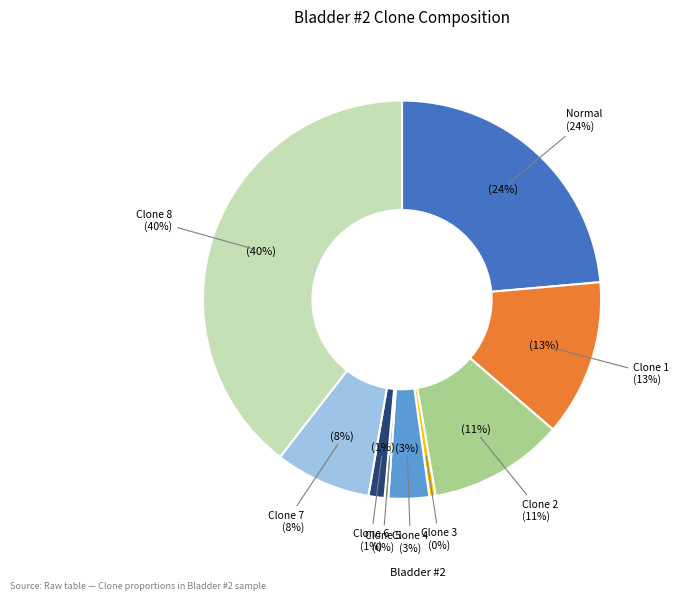

To the nearest percent, what portion does Clone 6 represent?

1%